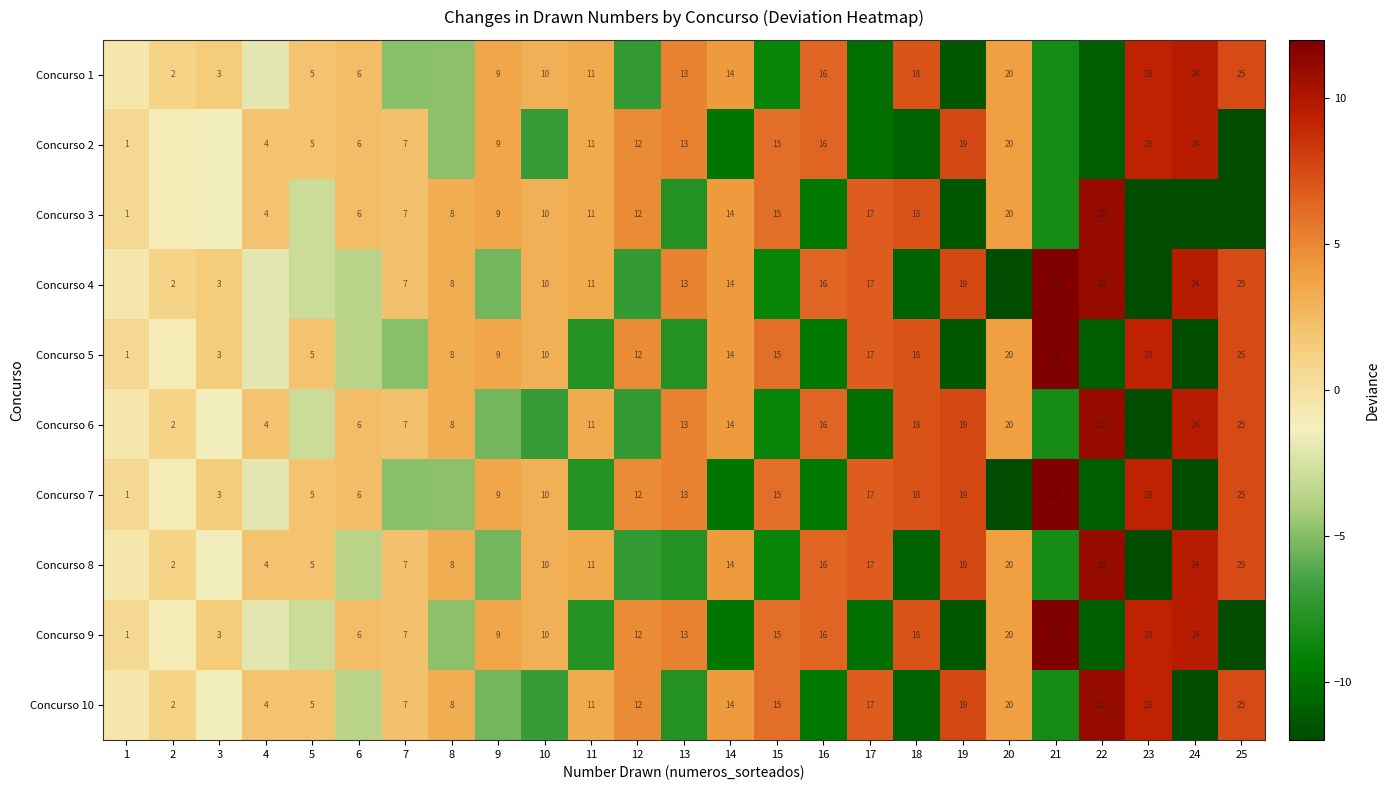

The Concurso 2 series shows 6.2 at 4. True or false?

False